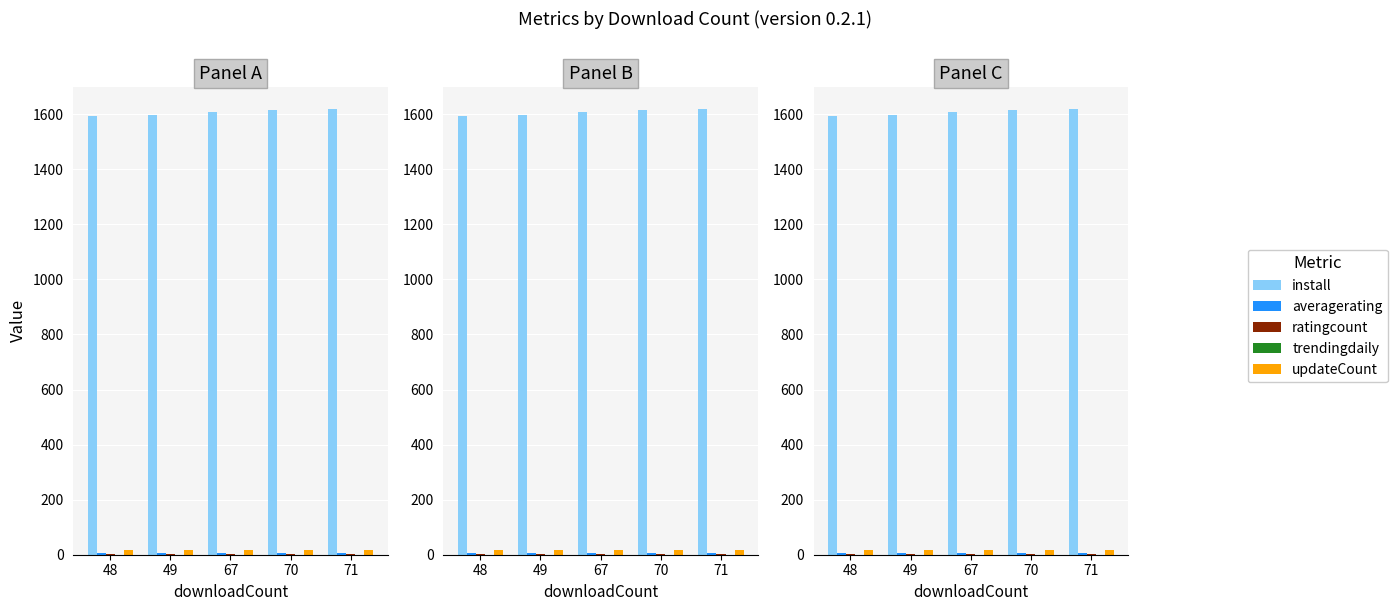

At how many categories does at least one series exceed 1605?

3